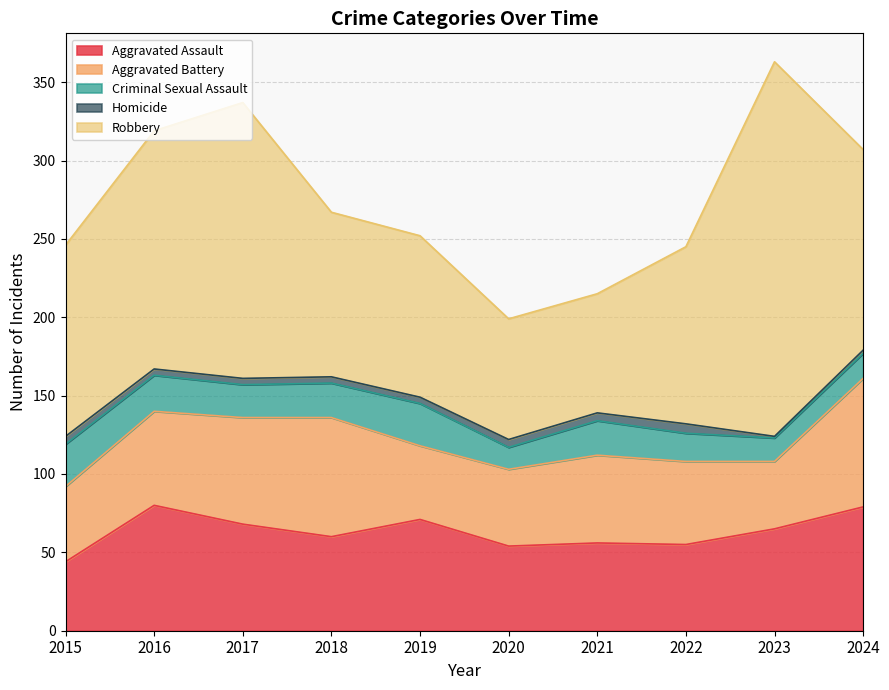

How many interior local valleys does the Criminal Sexual Assault series have?

3